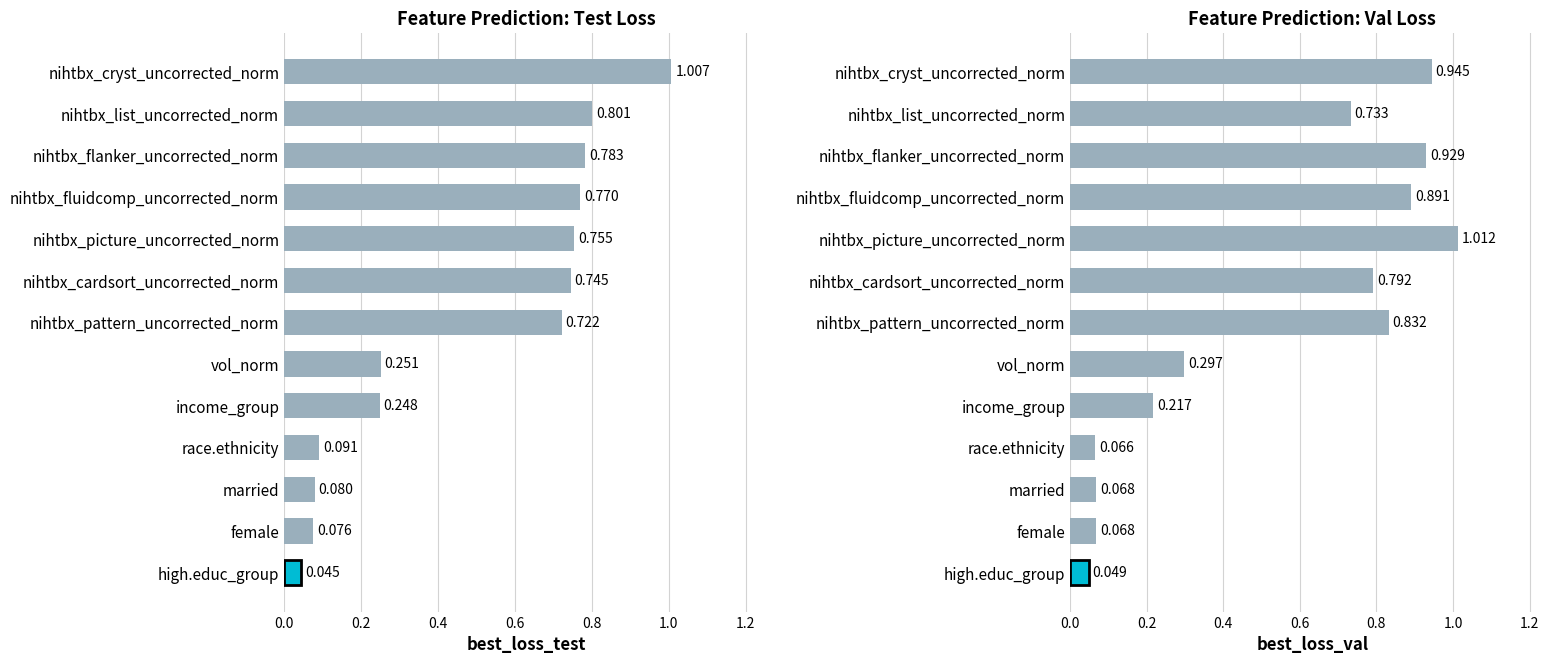

The value of best_loss_val at nihtbx_cardsort_uncorrected_norm is 1.3. True or false?

False